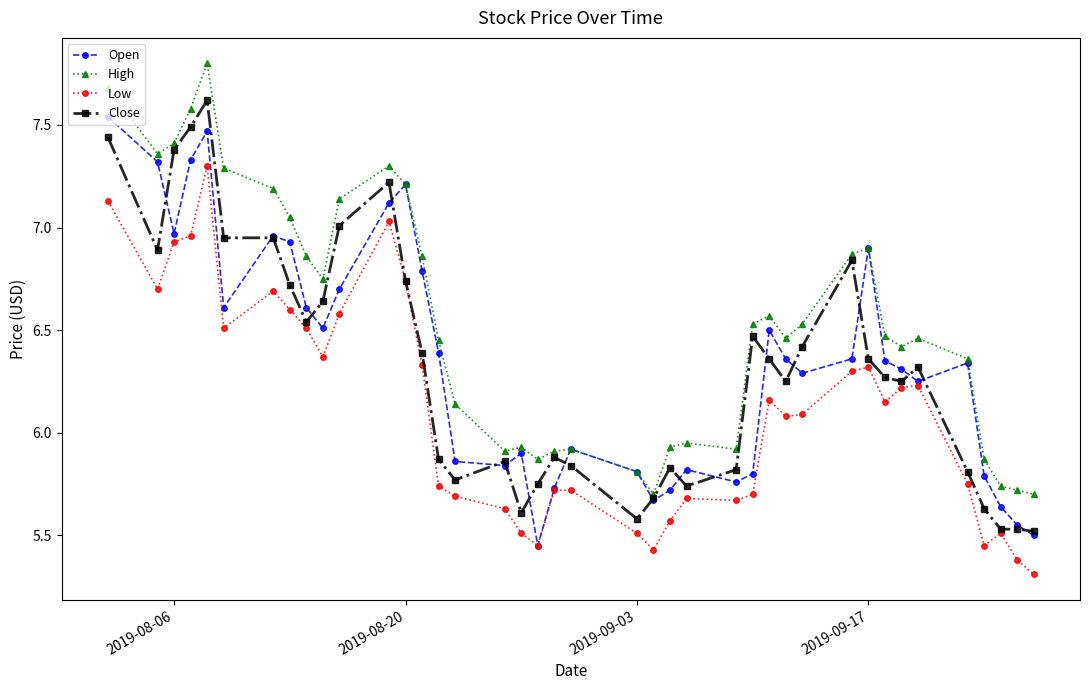

What is the minimum value shown in the chart?

5.3